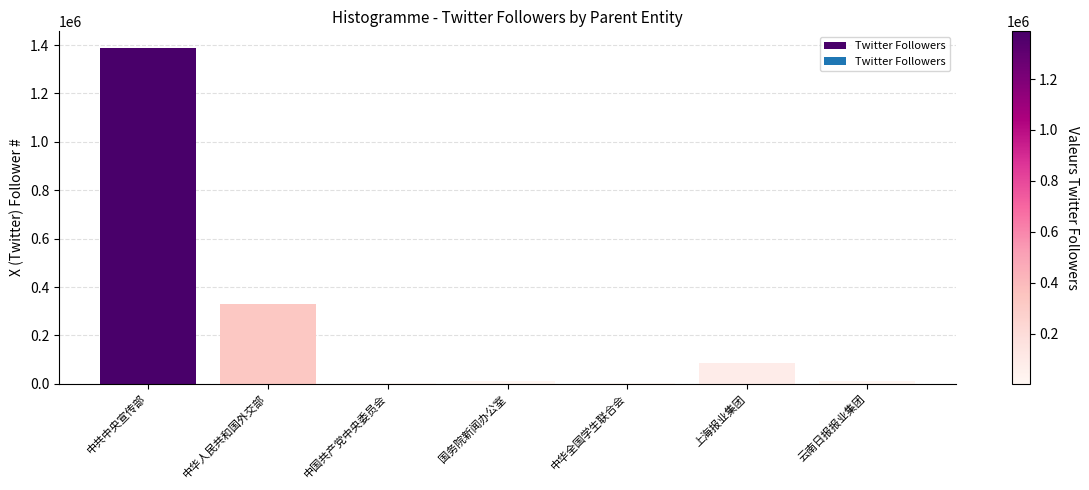

What is the greatest value displayed?

1387432